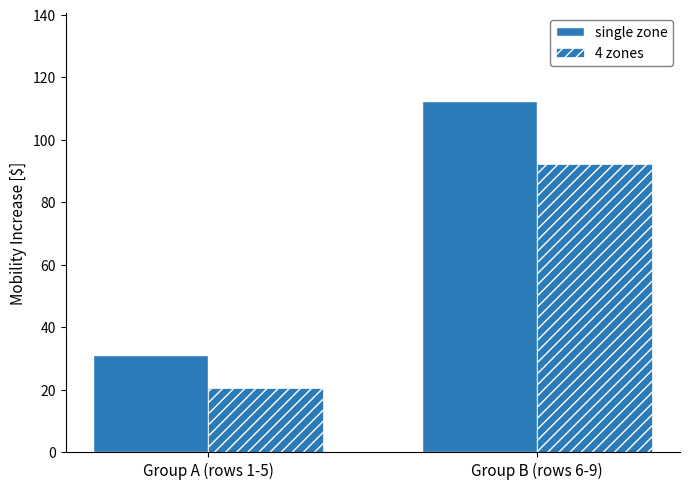

How many bars are there in total?

4